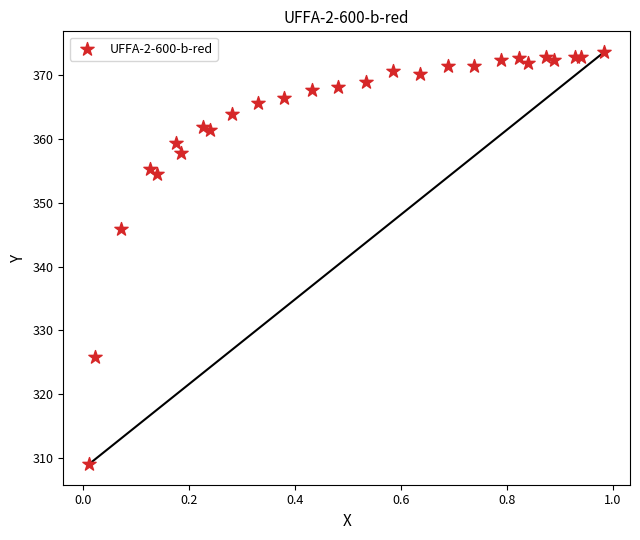

What is the range of X values (max minus min)?

1.0